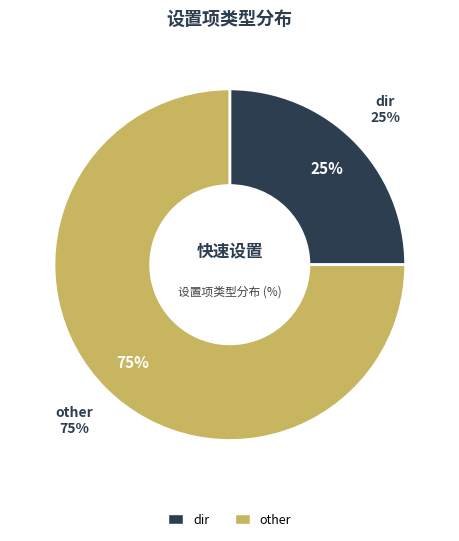

Which category accounts for the majority?

other